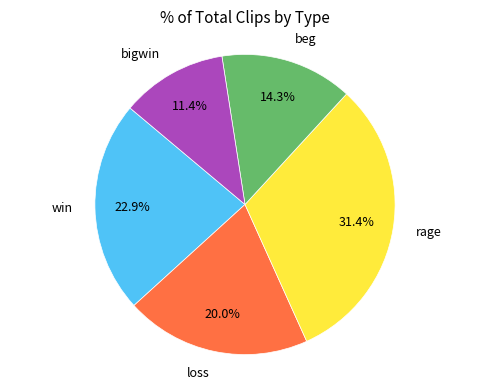

Count the number of slices in the pie.

5